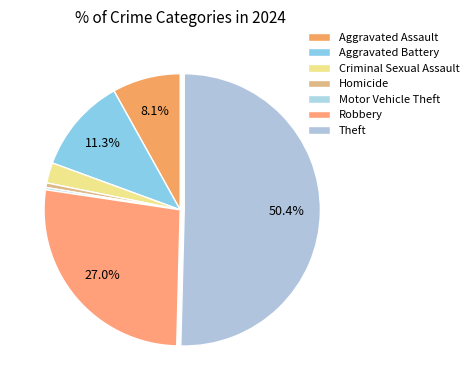

Which category accounts for the majority?

Theft